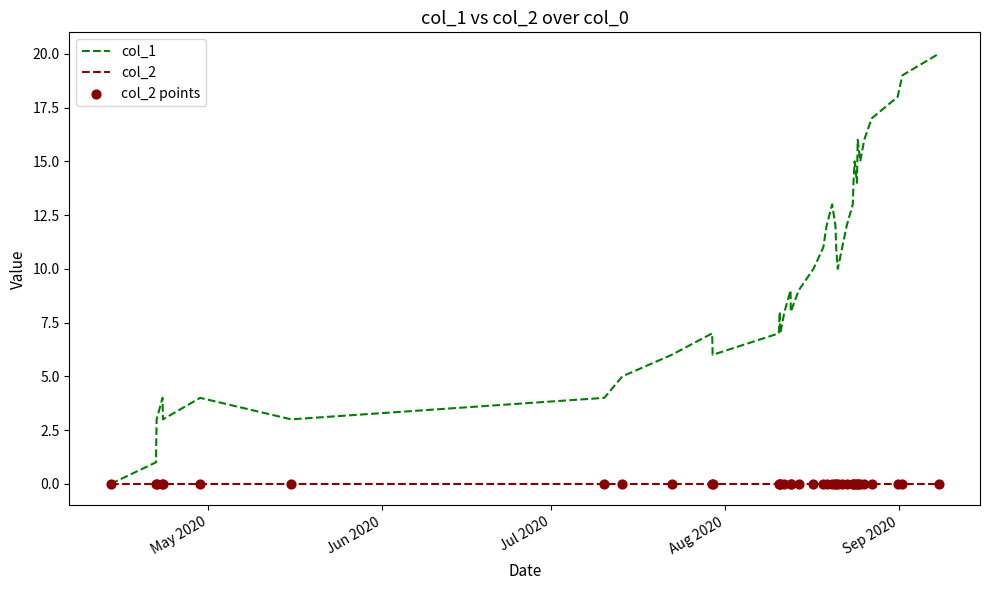

Which series has the largest total across all categories?

col_1